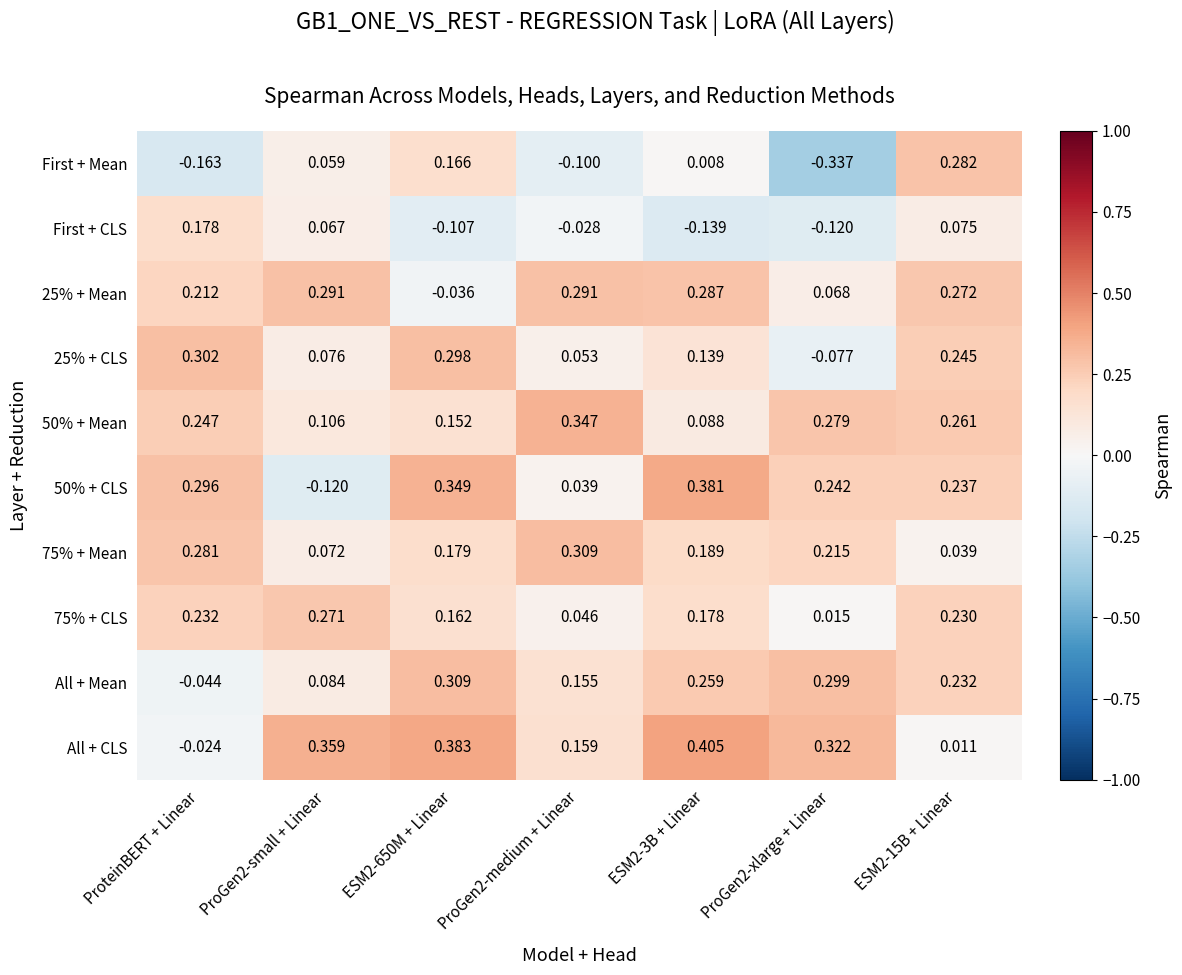

Which series has the largest total across all categories?

All + CLS